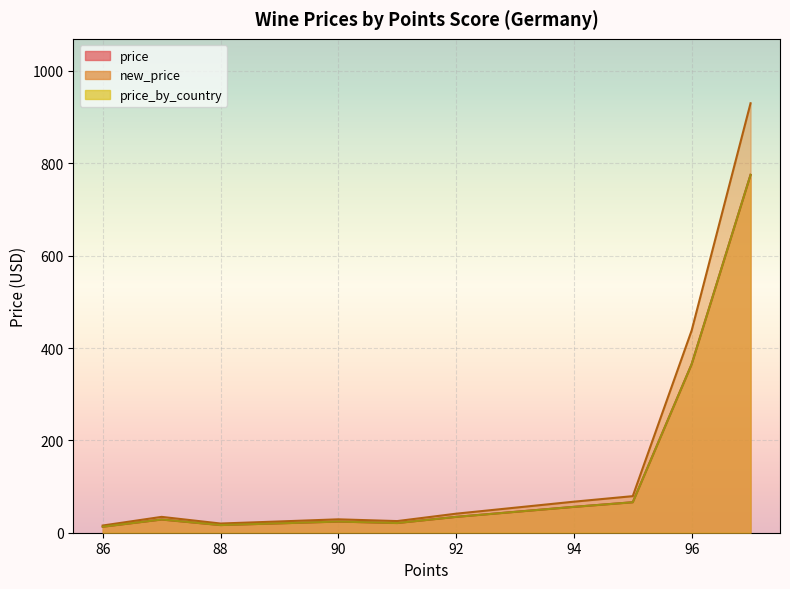

Which series has the widest spread of values?

new_price